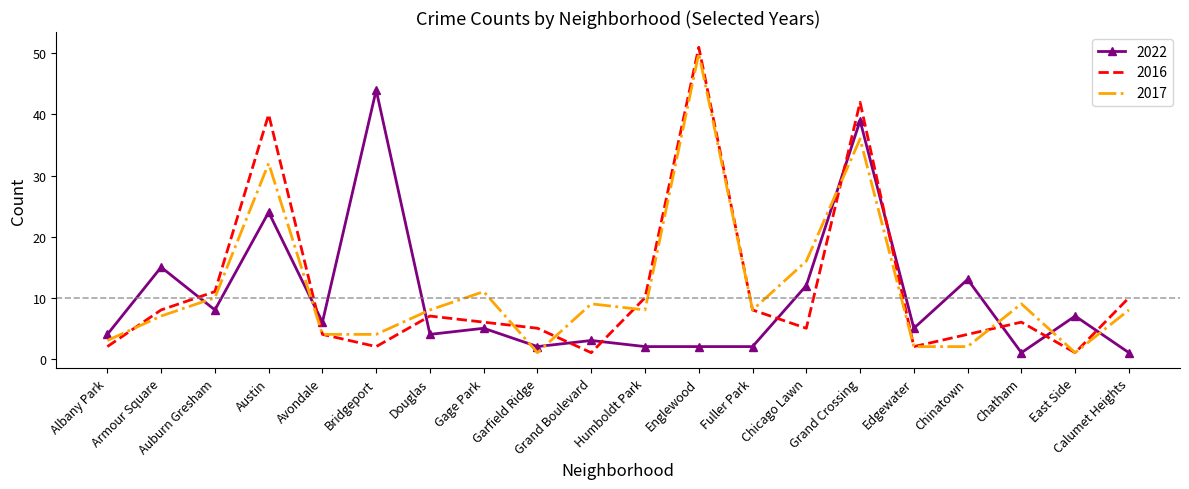

After their last crossing, which series has the higher values: 2017 or 2022?

2017